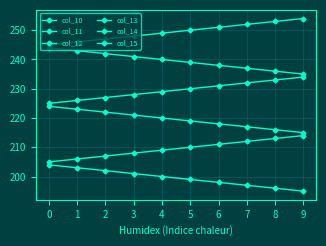

How many lines are shown in the chart?

6